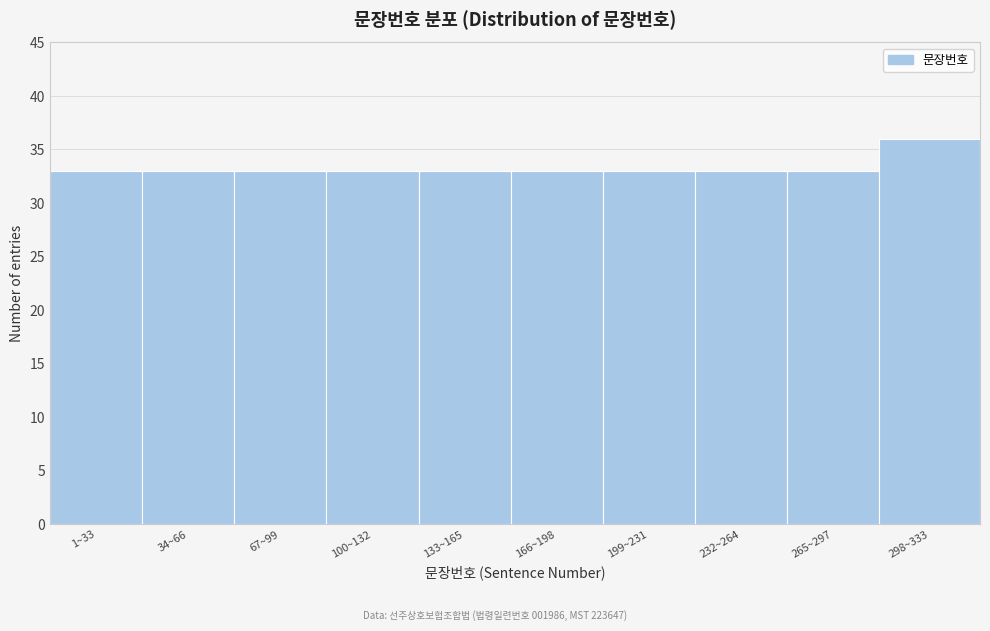

Reading right to left, what are all the values shown in this chart?

36	33	33	33	33	33	33	33	33	33